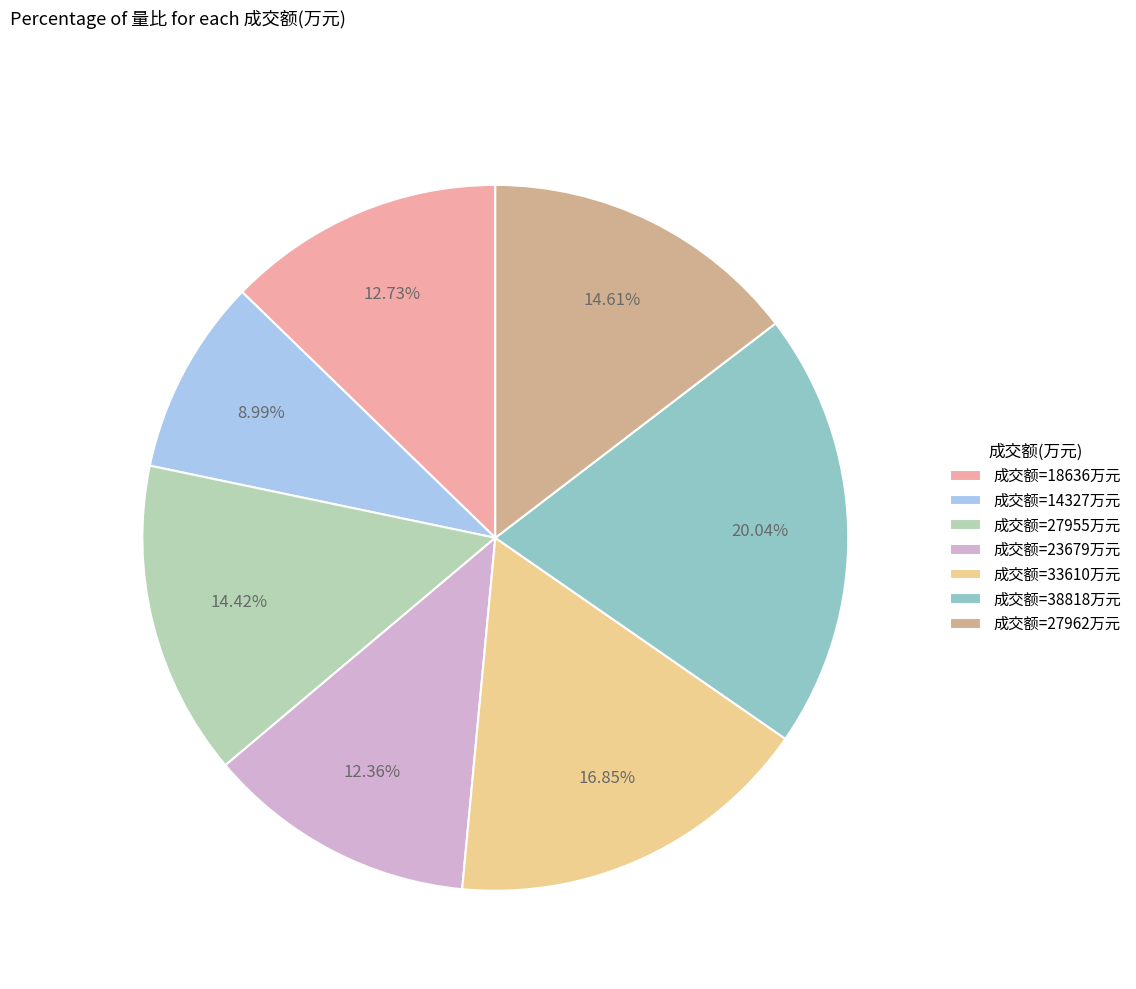

Is the sum of 成交额=27955万元 and 成交额=23679万元 greater than half?

No